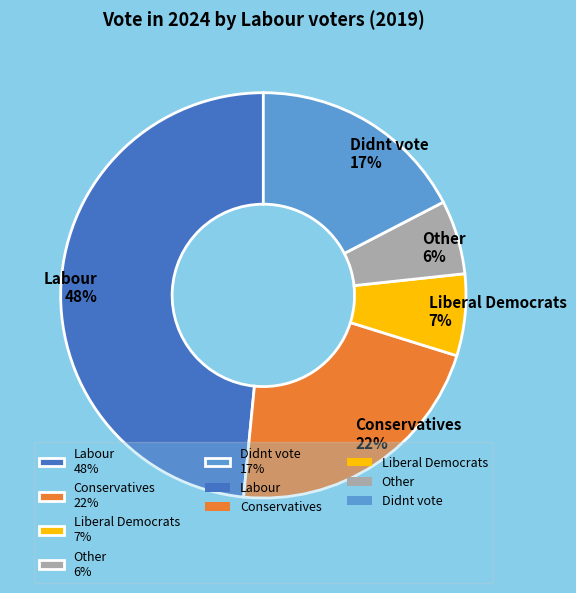

Which slice is the smallest?

Other